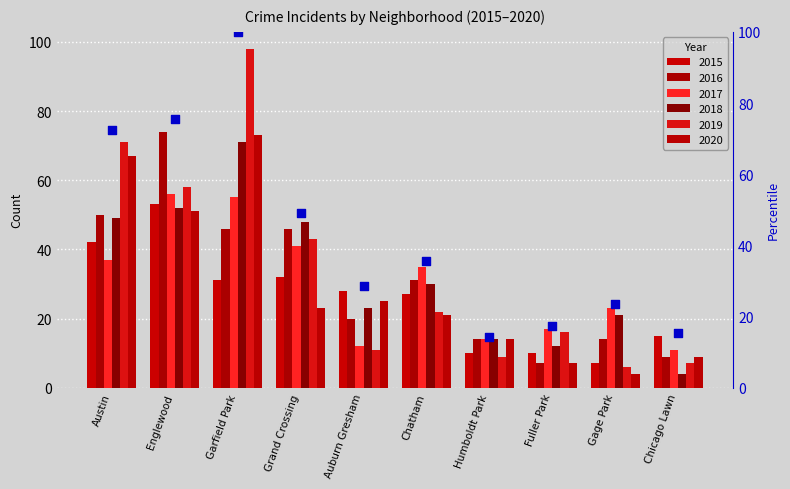

Approximately how many times larger is the value at Englewood compared to Chicago Lawn?

4.9